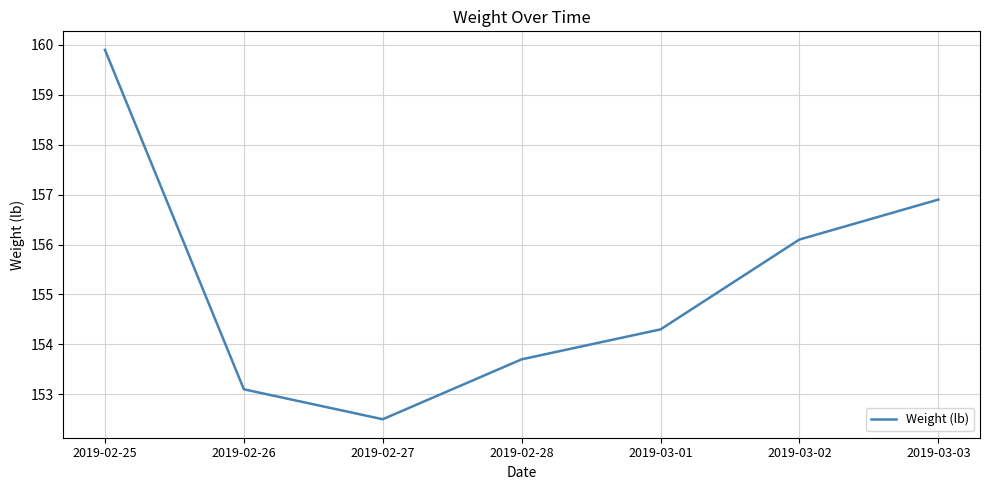

Rank the categories by value from highest to lowest.

2019-02-25, 2019-03-03, 2019-03-02, 2019-03-01, 2019-02-28, 2019-02-26, 2019-02-27